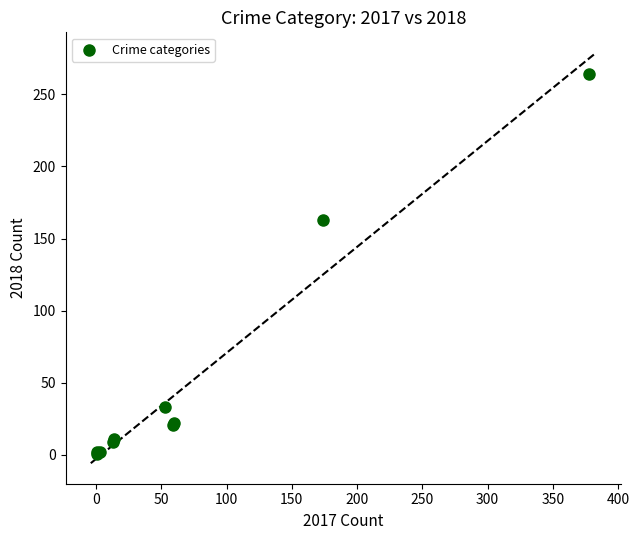

What Y value in the scatter plot is closest to 132?

163